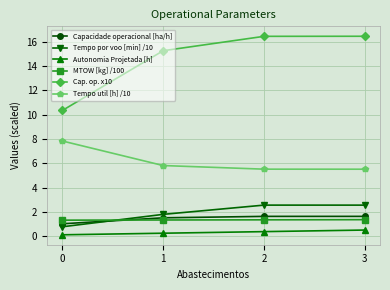

Does the chart have visible grid lines?

Yes